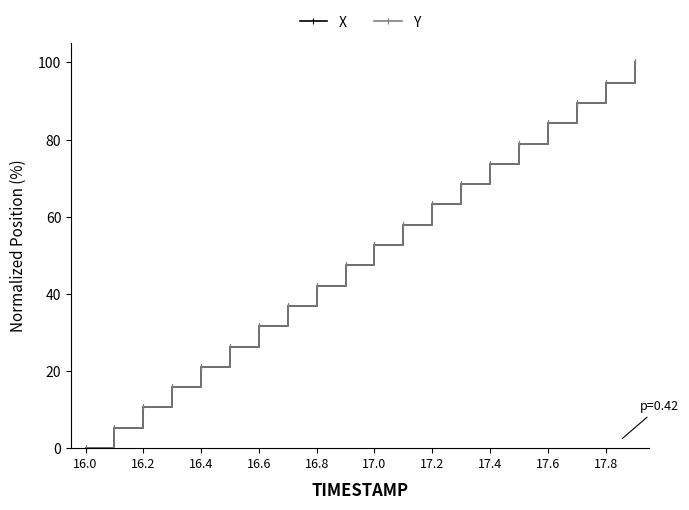

True or false: Y has more than 1 points higher than both neighbors.

False